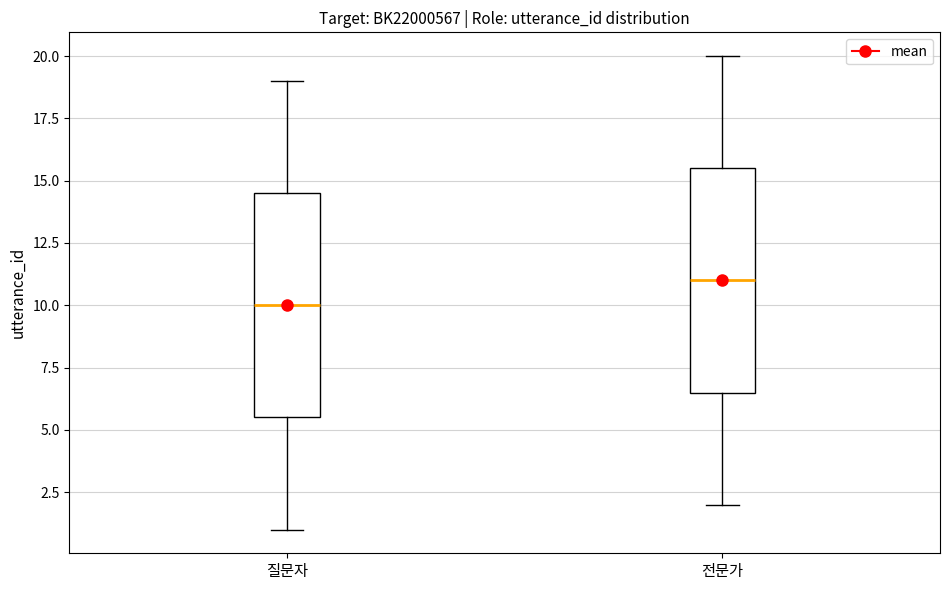

Reading left to right, read every box against the y-axis: the position of its median line, the range the box covers, and the ends of its whiskers. The values are not printed on the chart, so give them approximately, as read against the axis.

질문자: median 10.0, box 5.5 to 14.5, whiskers 1.0 to 19.0
전문가: median 11.0, box 6.5 to 15.5, whiskers 2.0 to 20.0